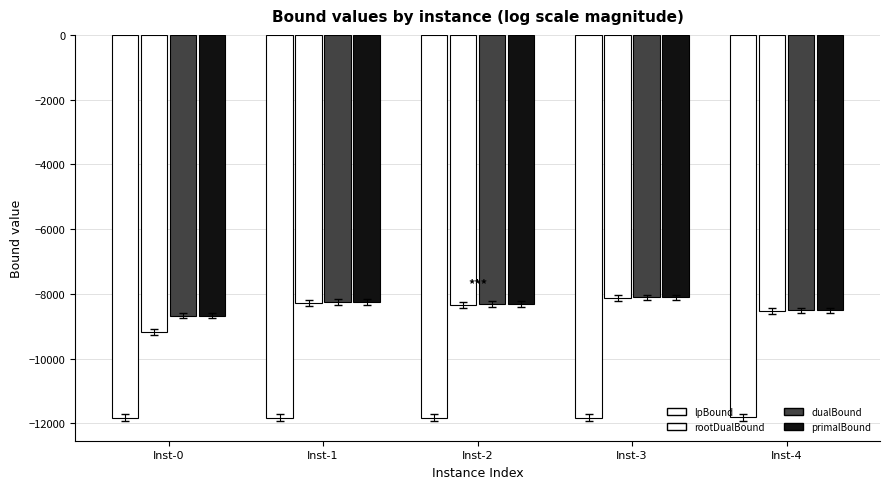

Between Inst-0 and Inst-2, which series saw the biggest shift?

rootDualBound